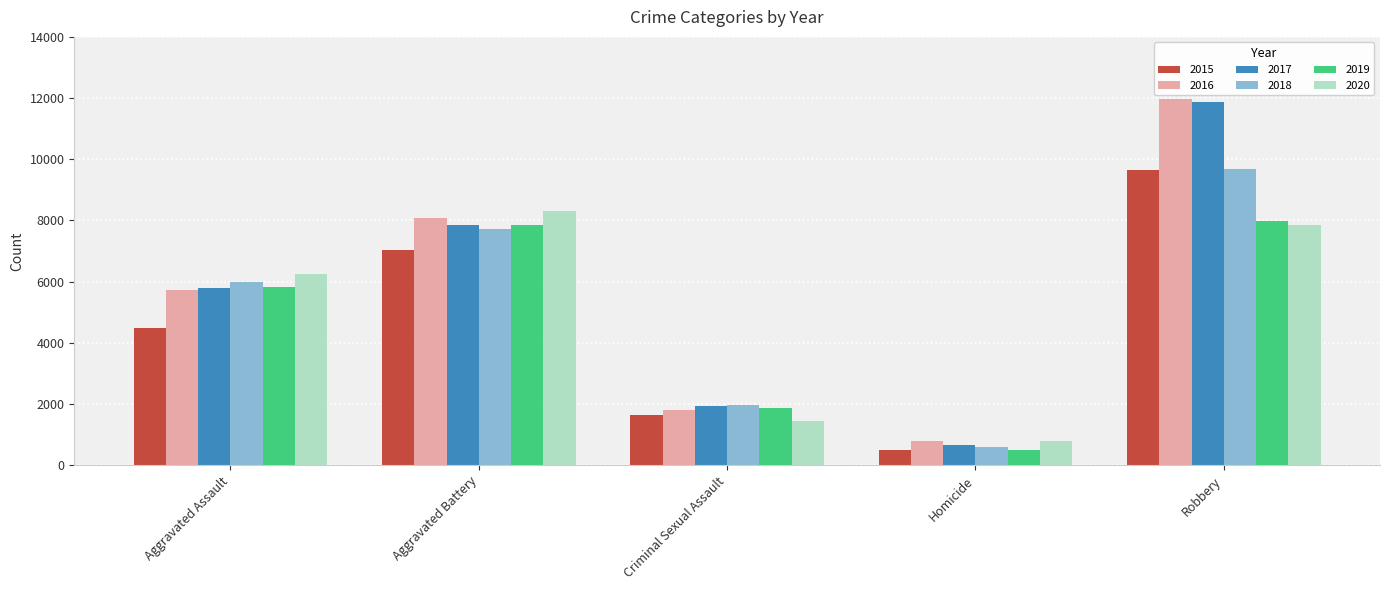

At which label is 2015 closest to 5067?

Aggravated Assault